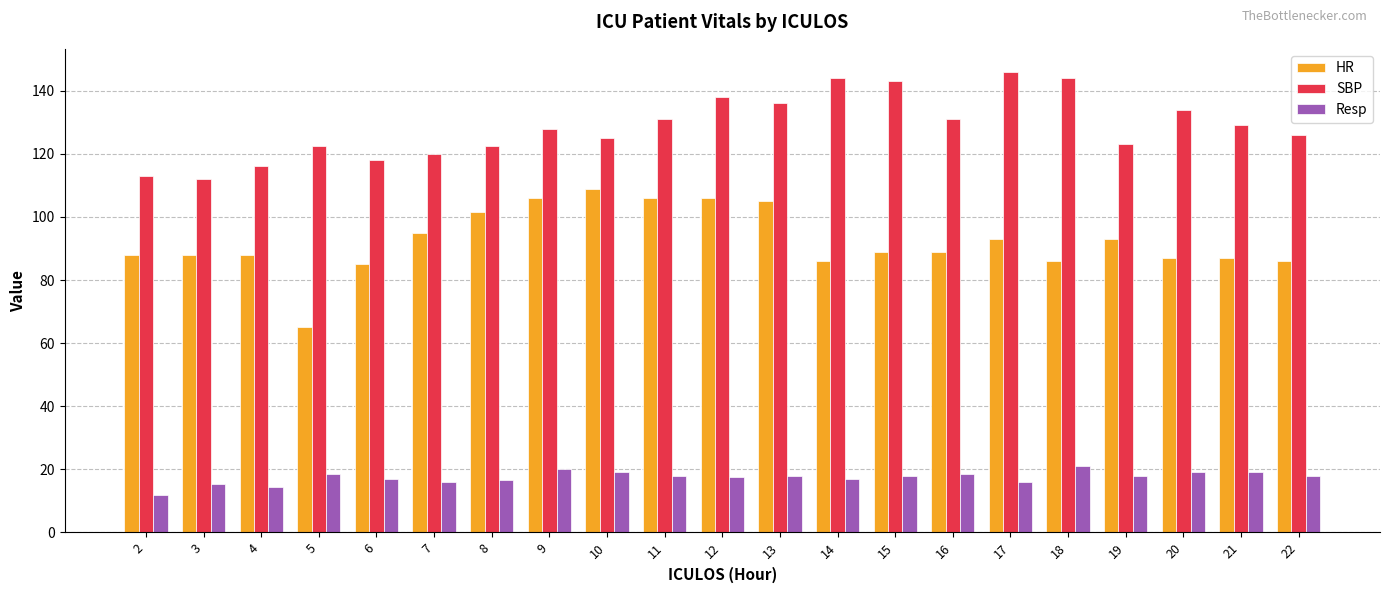

Which series has the largest total across all categories?

SBP